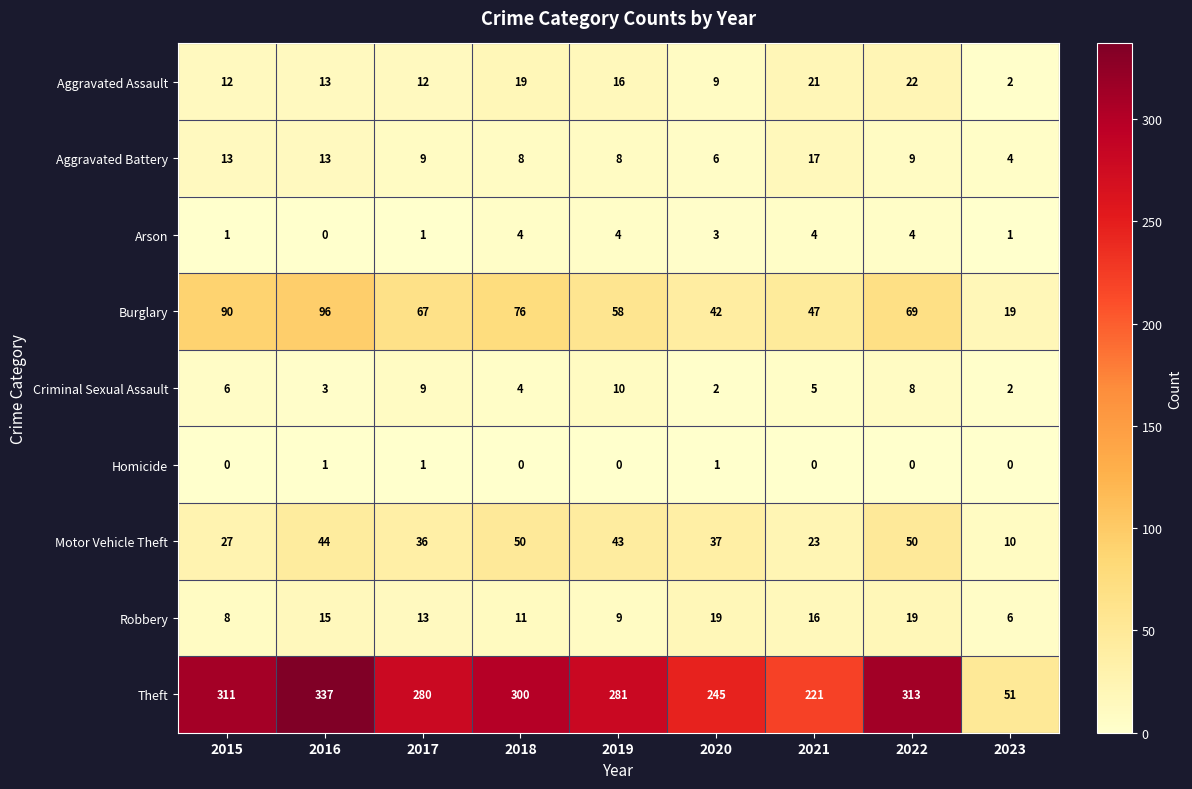

At which label does Aggravated Assault reach its peak?

2022